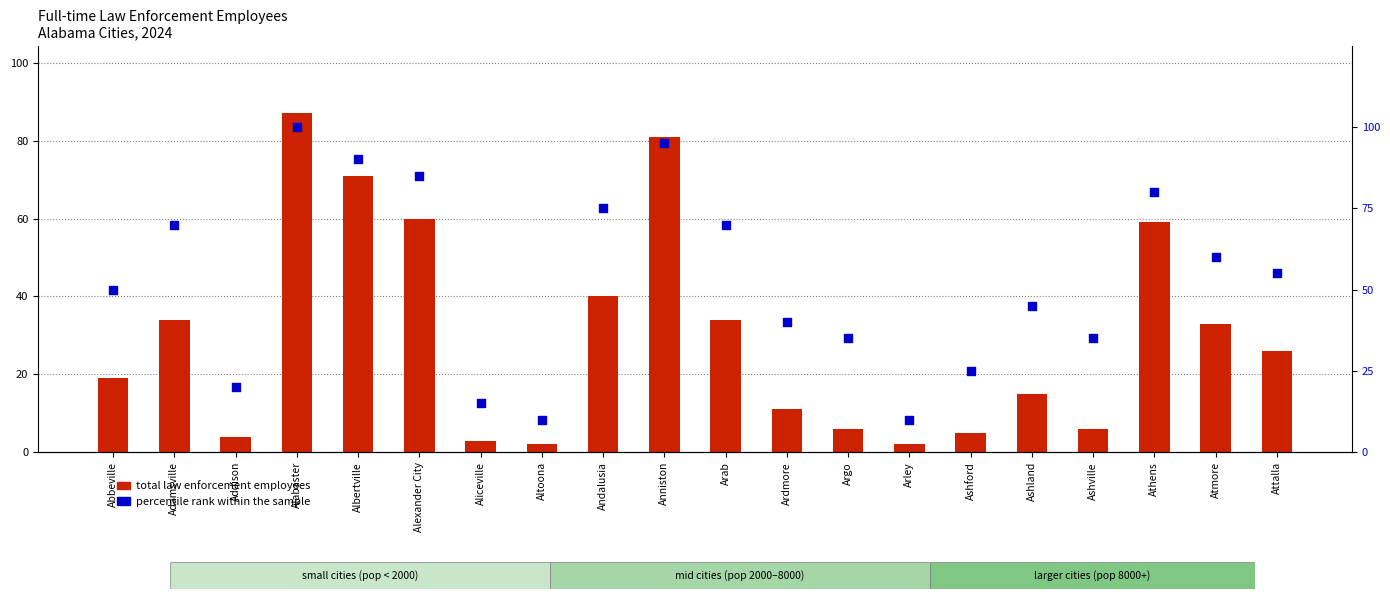

Which series reaches the minimum Y coordinate?

total law enforcement employees